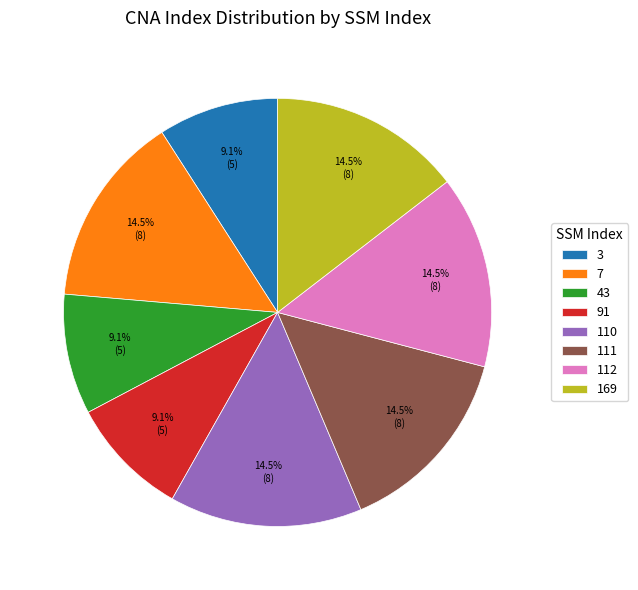

True or false: 110 accounts for 25% of the total.

False